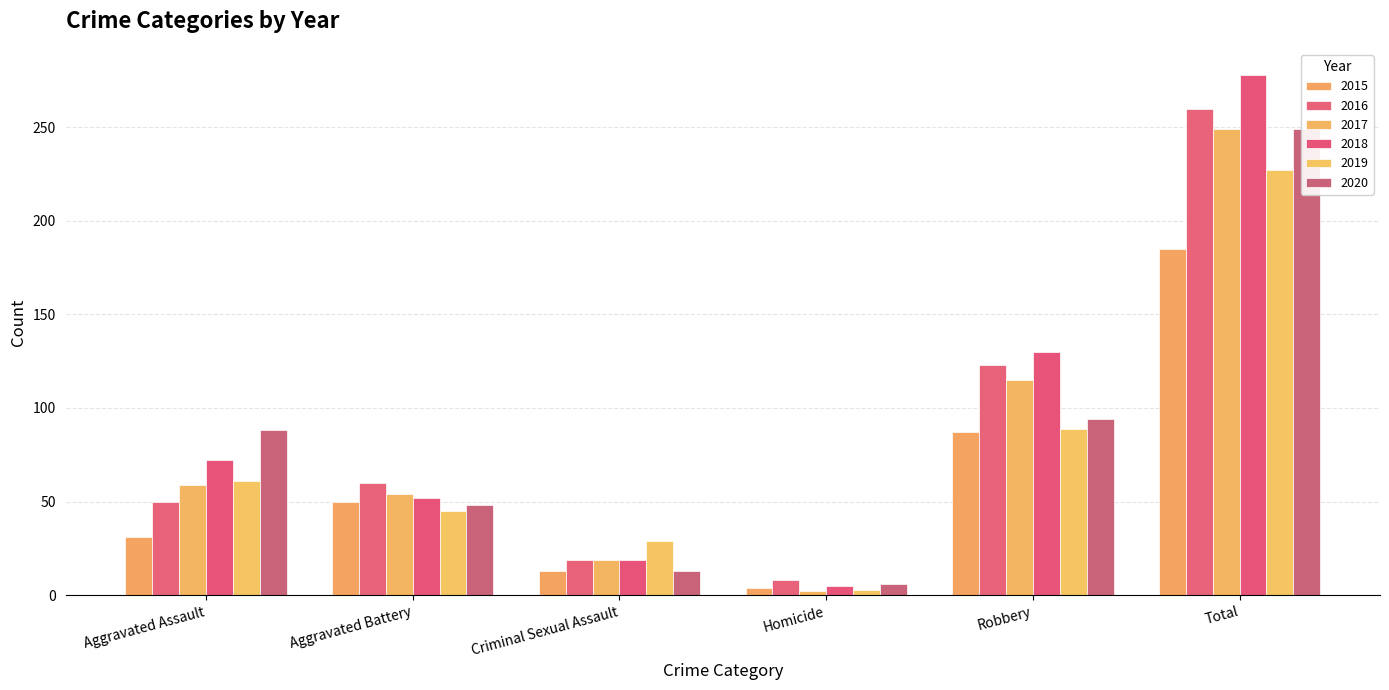

Is it true that 2017 equals 78 at Aggravated Assault?

False